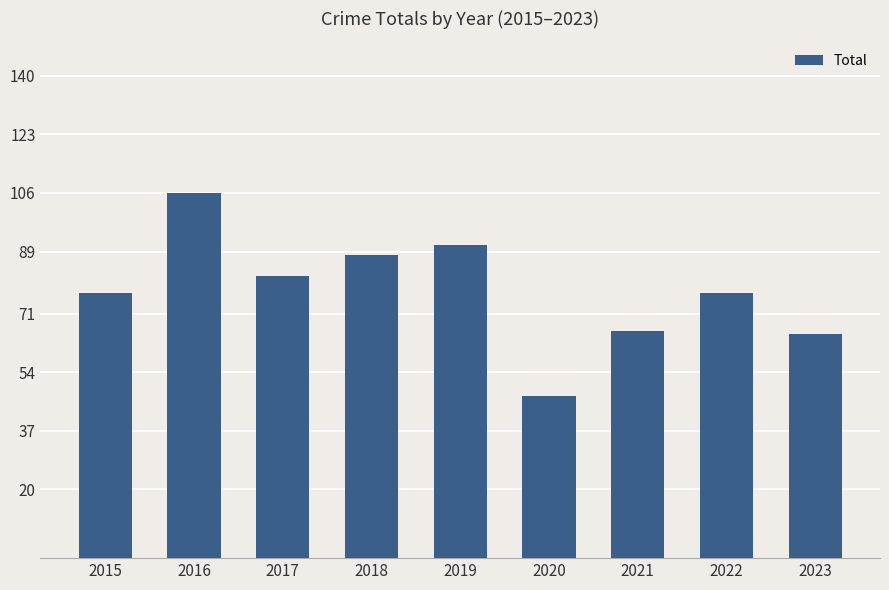

Does the chart contain any negative values?

No